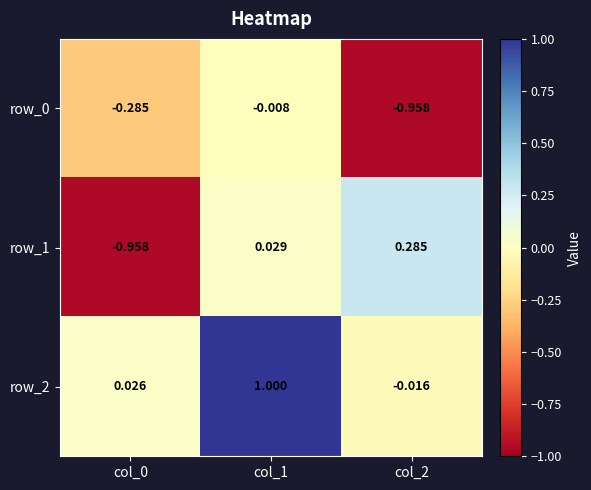

Where is row_1 nearest to the value 0?

col_1